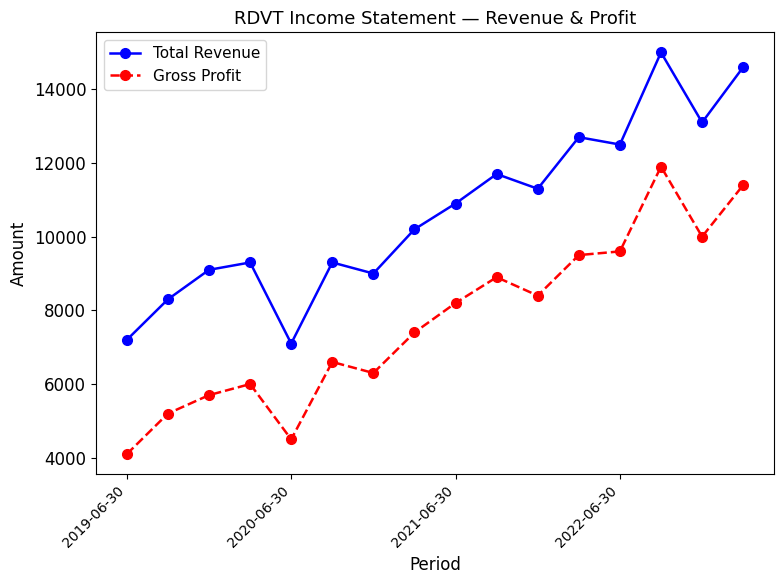

List the series in order of their peak value, highest first.

Total Revenue, Gross Profit